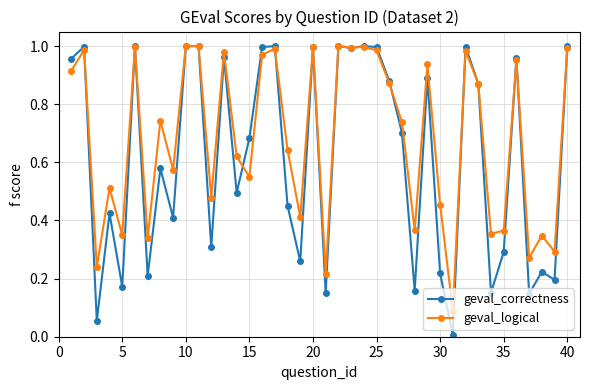

Which series has the largest total across all categories?

geval_logical